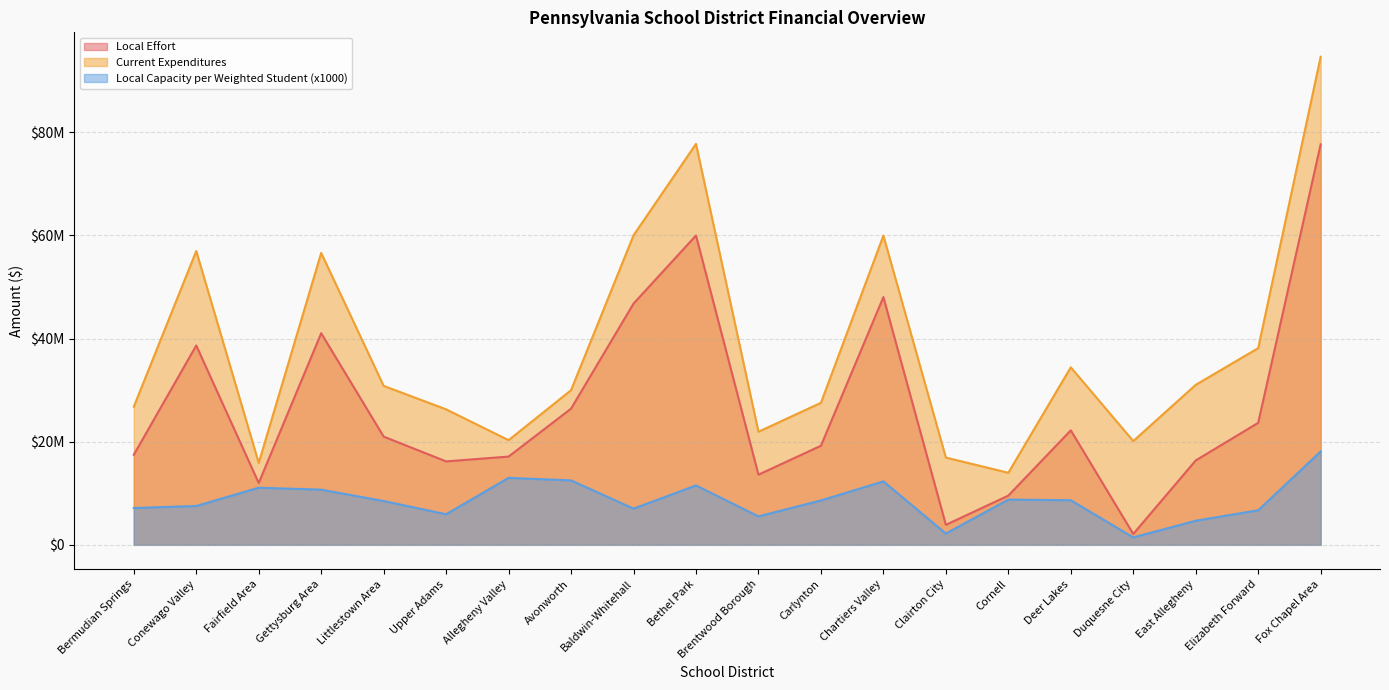

Which series changed the most between Fairfield Area and Deer Lakes?

Current Expenditures